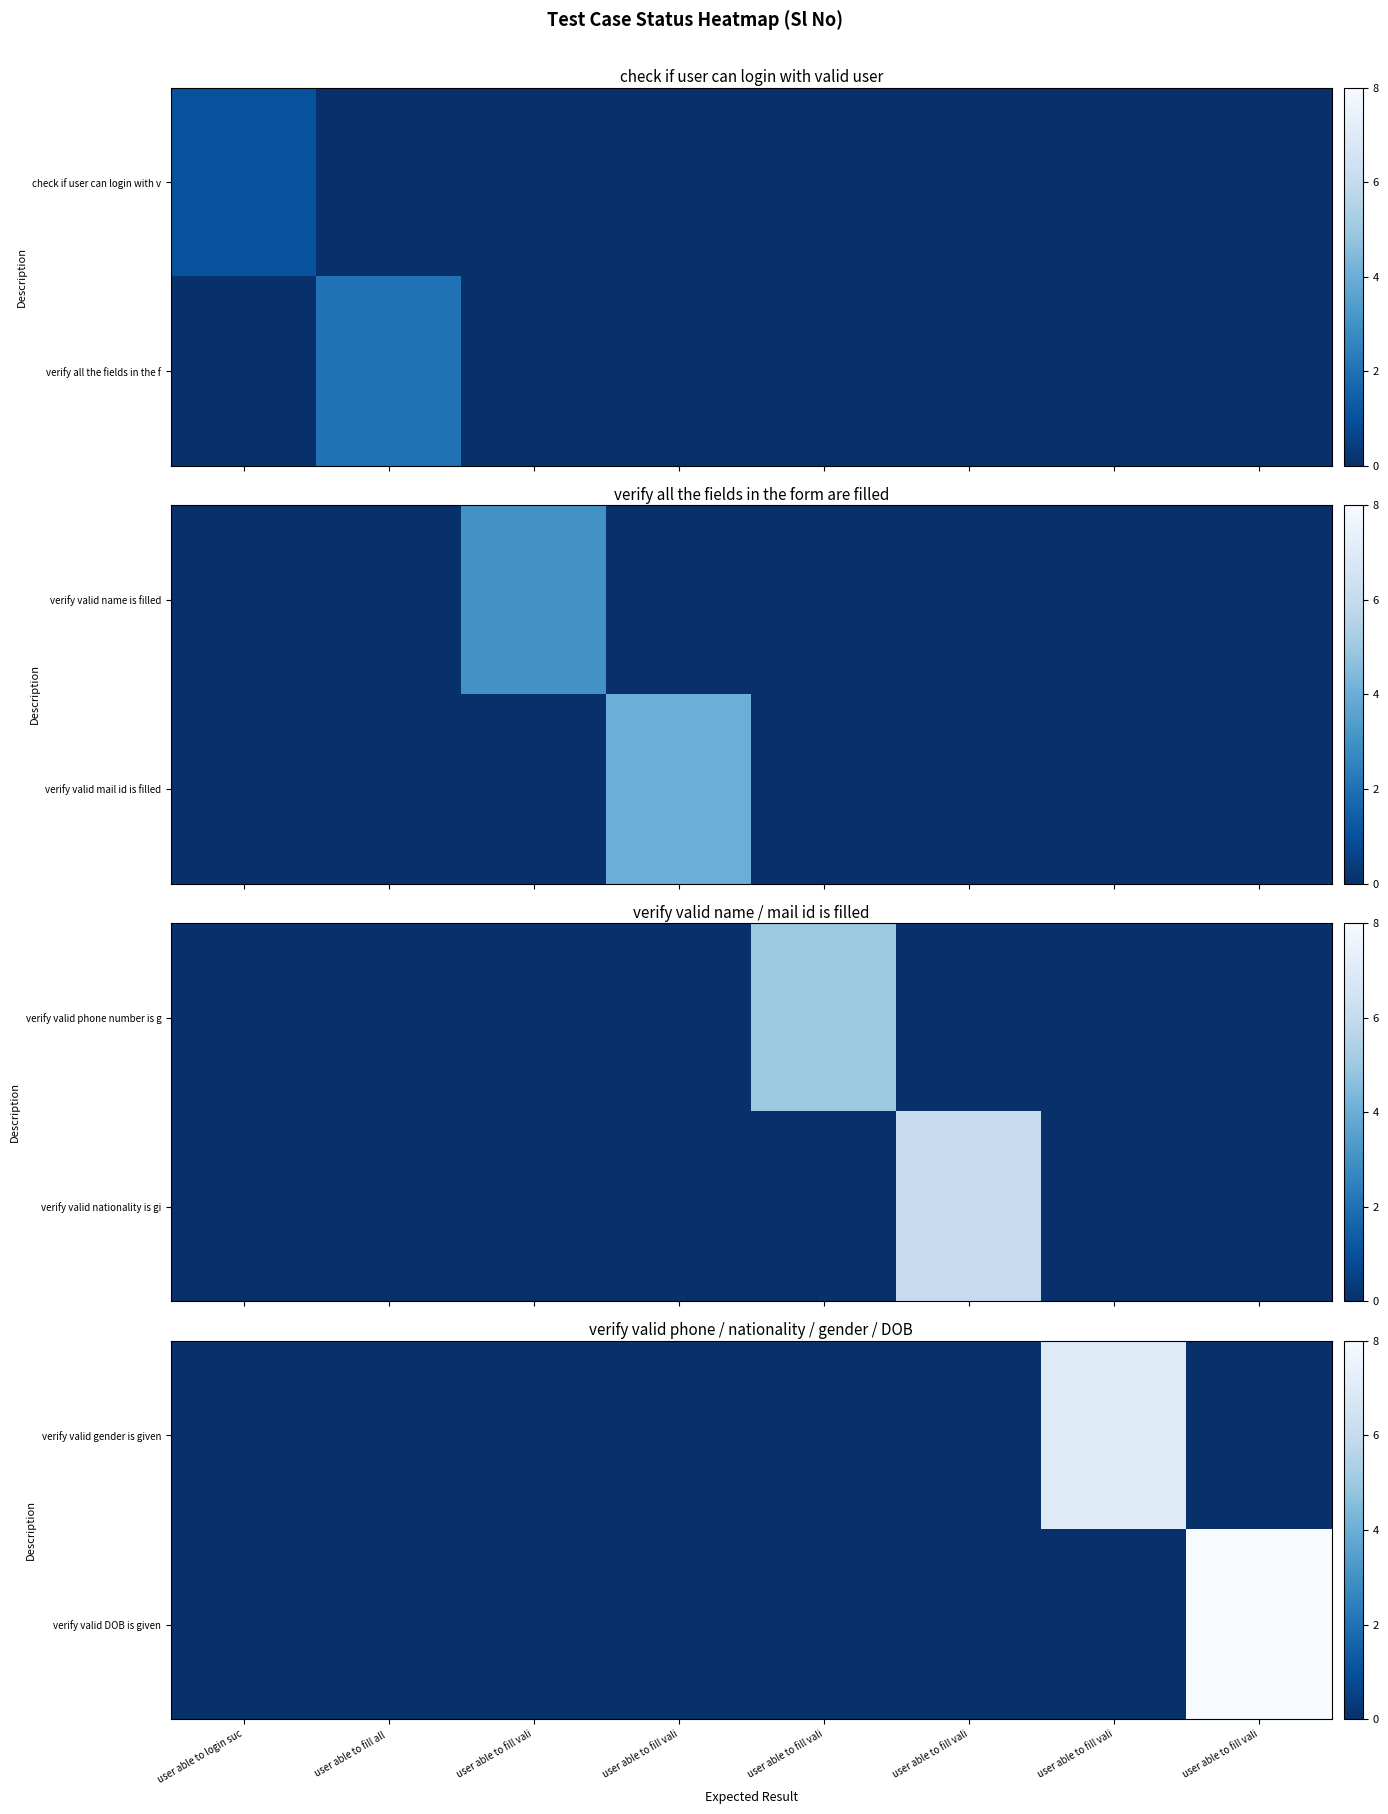

The value of verify valid DOB is given at user able to fill all is 3. True or false?

False